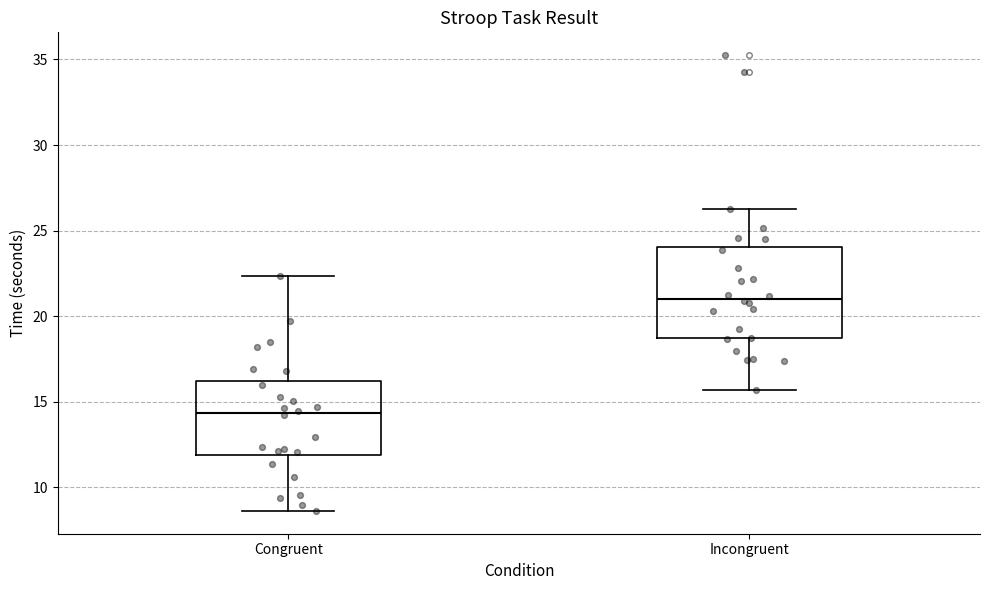

Reading left to right, read every box against the y-axis: the position of its median line, the range the box covers, and the ends of its whiskers. The values are not printed on the chart, so give them approximately, as read against the axis.

Congruent: median 14.5, box 12.0 to 16.0, whiskers 8.5 to 22.5
Incongruent: median 21.0, box 18.5 to 24.0, whiskers 15.5 to 26.5